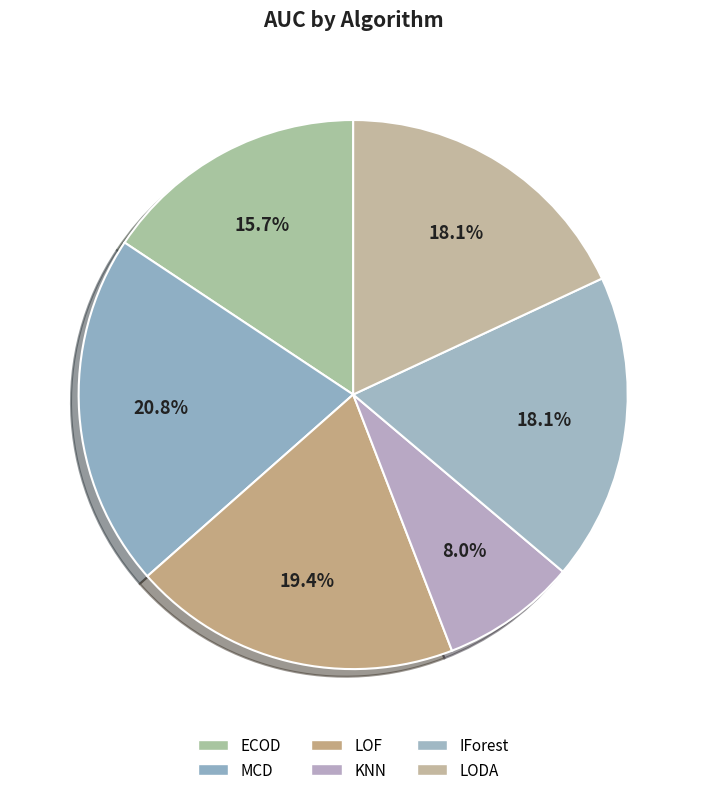

How many slices are in this pie chart?

6